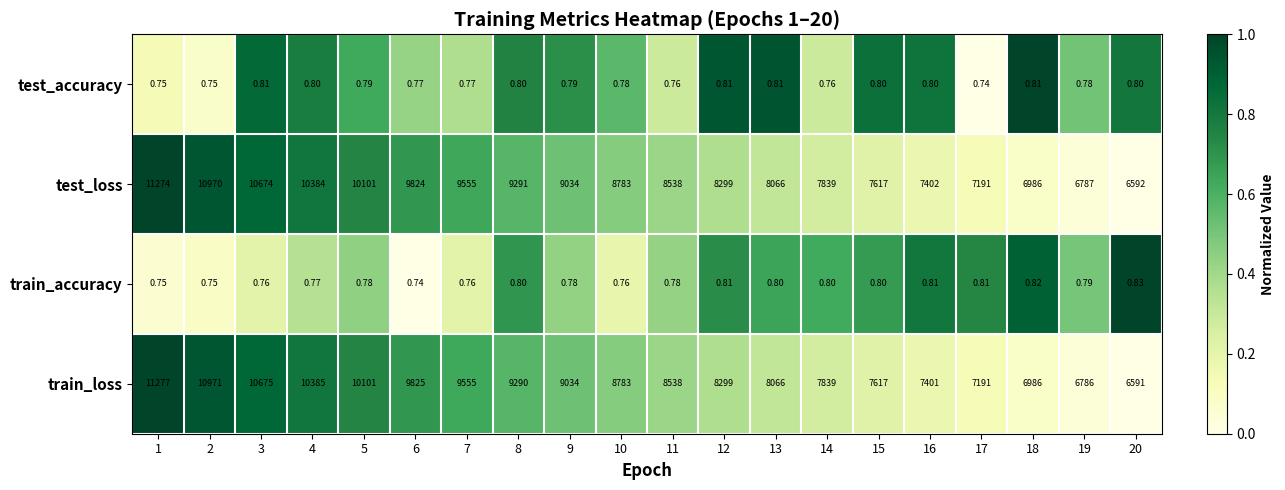

Which series has the largest total across all categories?

train_loss